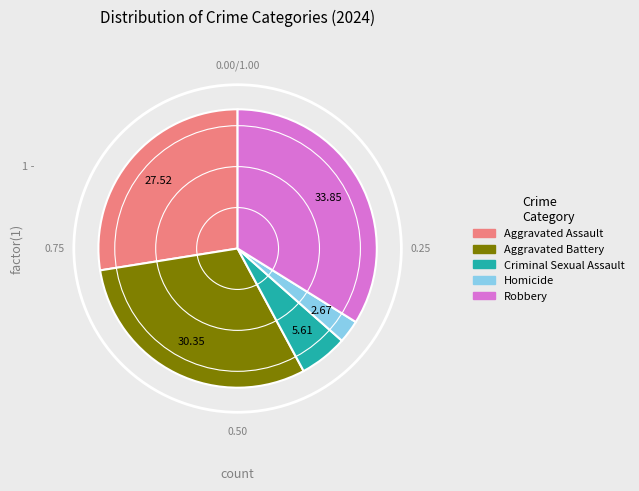

Is there a majority slice in this chart?

No